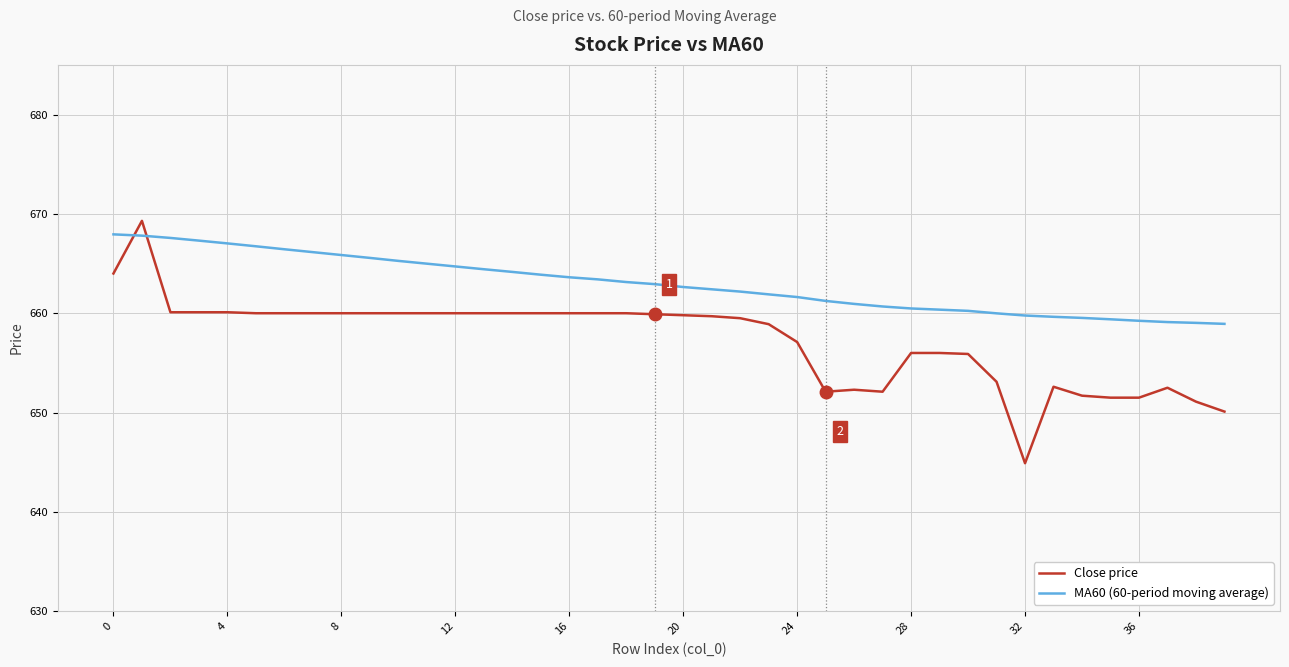

What is the difference between the maximum and minimum values in the Close price series?

24.4